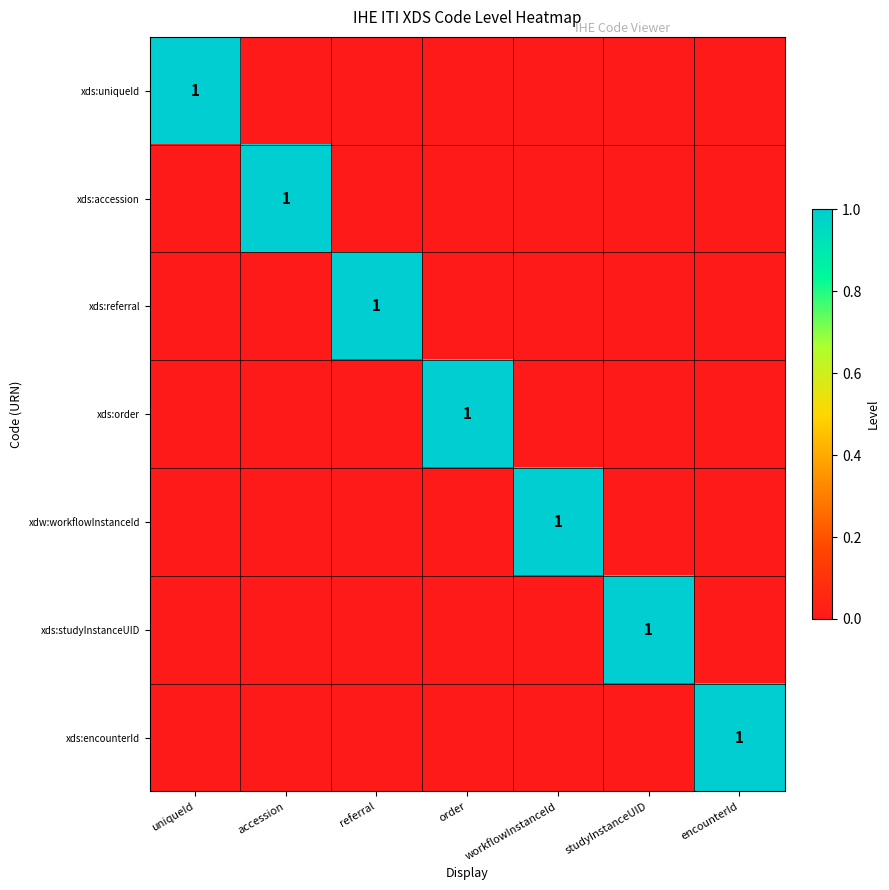

The value of xds:encounterId at encounterId is 2. True or false?

False